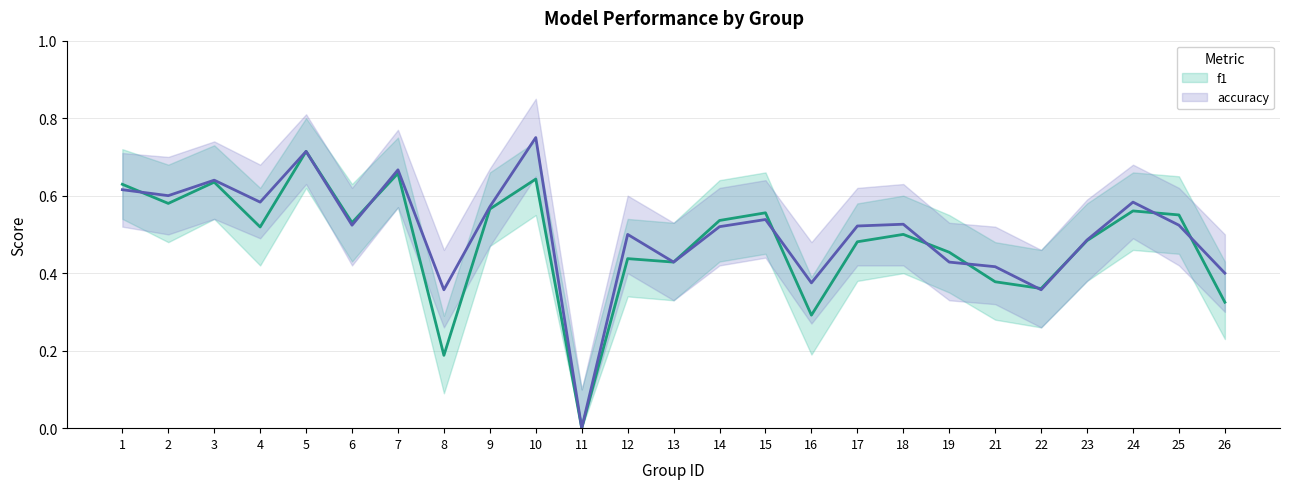

True or false: f1 and accuracy intersect in this chart.

True